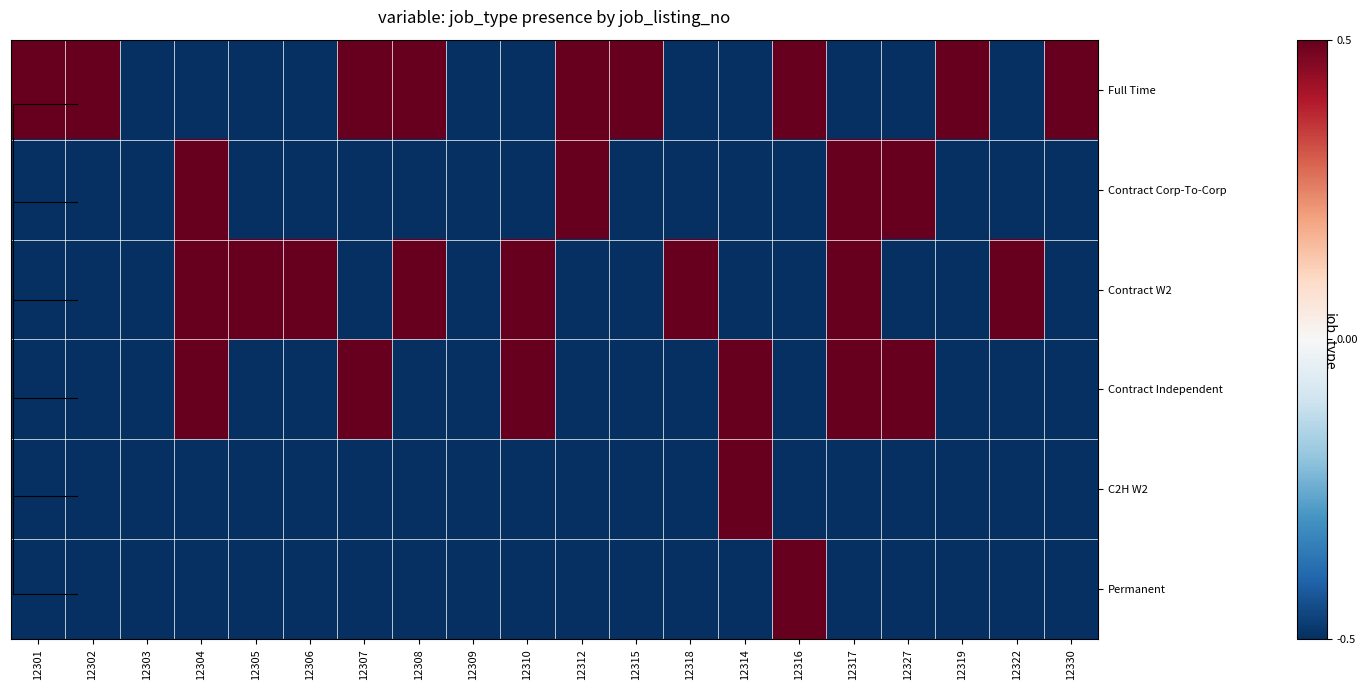

Reading left to right, list all the values displayed in this chart.

Full Time: 12301=0.5	12302=0.5	12303=-0.5	12304=-0.5	12305=-0.5	12306=-0.5	12307=0.5	12308=0.5	12309=-0.5	12310=-0.5	12312=0.5	12315=0.5	12318=-0.5	12314=-0.5	12316=0.5	12317=-0.5	12327=-0.5	12319=0.5	12322=-0.5	12330=0.5
Contract Corp-To-Corp: 12301=-0.5	12302=-0.5	12303=-0.5	12304=0.5	12305=-0.5	12306=-0.5	12307=-0.5	12308=-0.5	12309=-0.5	12310=-0.5	12312=0.5	12315=-0.5	12318=-0.5	12314=-0.5	12316=-0.5	12317=0.5	12327=0.5	12319=-0.5	12322=-0.5	12330=-0.5
Contract W2: 12301=-0.5	12302=-0.5	12303=-0.5	12304=0.5	12305=0.5	12306=0.5	12307=-0.5	12308=0.5	12309=-0.5	12310=0.5	12312=-0.5	12315=-0.5	12318=0.5	12314=-0.5	12316=-0.5	12317=0.5	12327=-0.5	12319=-0.5	12322=0.5	12330=-0.5
Contract Independent: 12301=-0.5	12302=-0.5	12303=-0.5	12304=0.5	12305=-0.5	12306=-0.5	12307=0.5	12308=-0.5	12309=-0.5	12310=0.5	12312=-0.5	12315=-0.5	12318=-0.5	12314=0.5	12316=-0.5	12317=0.5	12327=0.5	12319=-0.5	12322=-0.5	12330=-0.5
C2H W2: 12301=-0.5	12302=-0.5	12303=-0.5	12304=-0.5	12305=-0.5	12306=-0.5	12307=-0.5	12308=-0.5	12309=-0.5	12310=-0.5	12312=-0.5	12315=-0.5	12318=-0.5	12314=0.5	12316=-0.5	12317=-0.5	12327=-0.5	12319=-0.5	12322=-0.5	12330=-0.5
Permanent: 12301=-0.5	12302=-0.5	12303=-0.5	12304=-0.5	12305=-0.5	12306=-0.5	12307=-0.5	12308=-0.5	12309=-0.5	12310=-0.5	12312=-0.5	12315=-0.5	12318=-0.5	12314=-0.5	12316=0.5	12317=-0.5	12327=-0.5	12319=-0.5	12322=-0.5	12330=-0.5